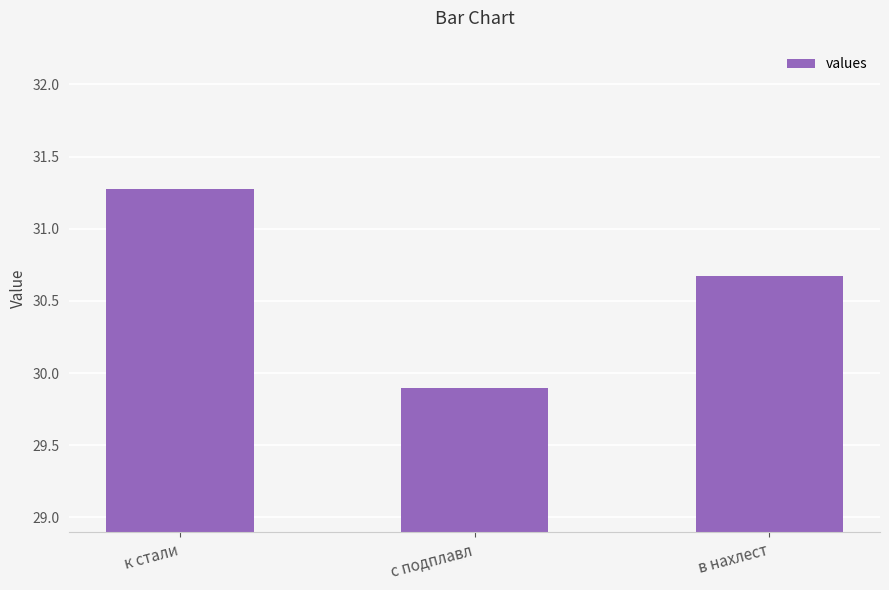

How many data points are above 30?

2